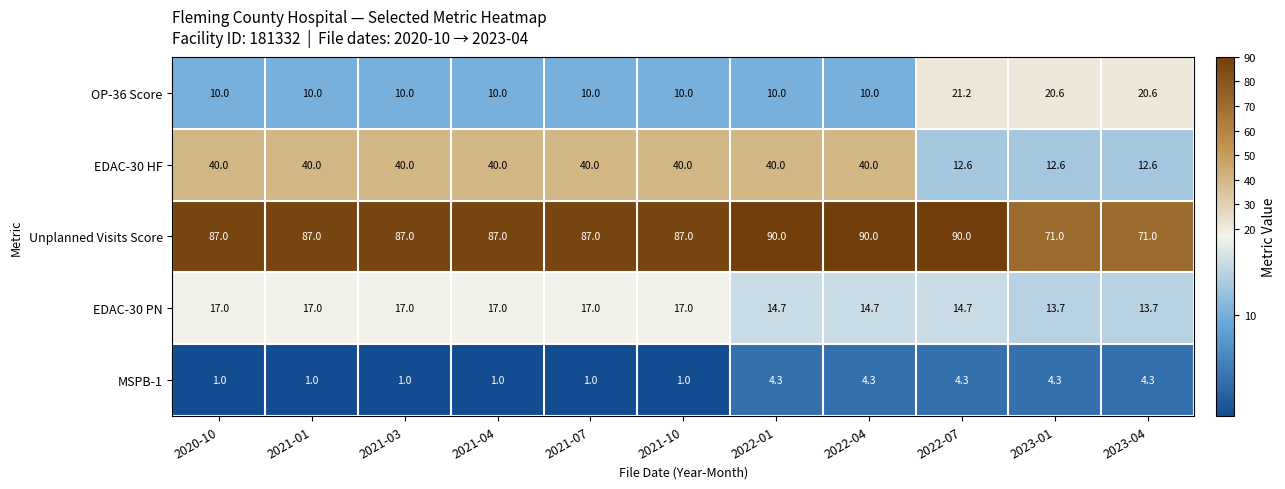

What is the total value across all series at 2022-01?

159.0